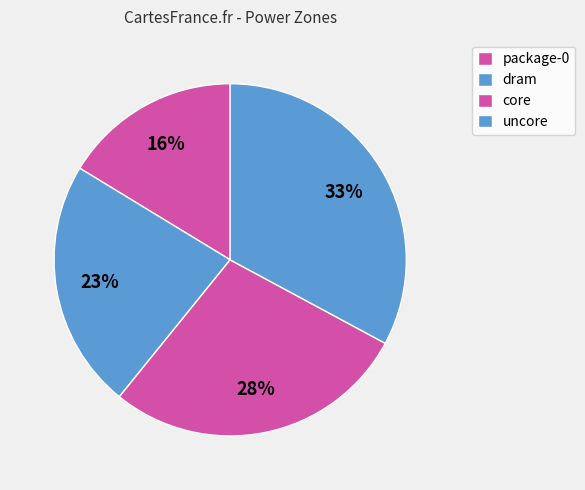

How many slices are in this pie chart?

4